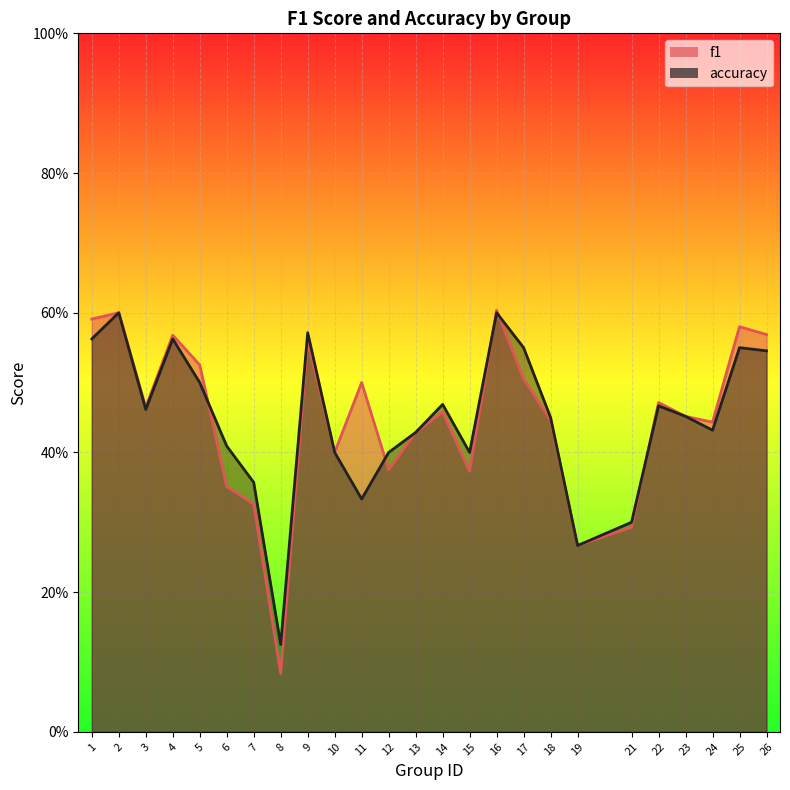

Is it true that accuracy equals 0.4 at 15?

True